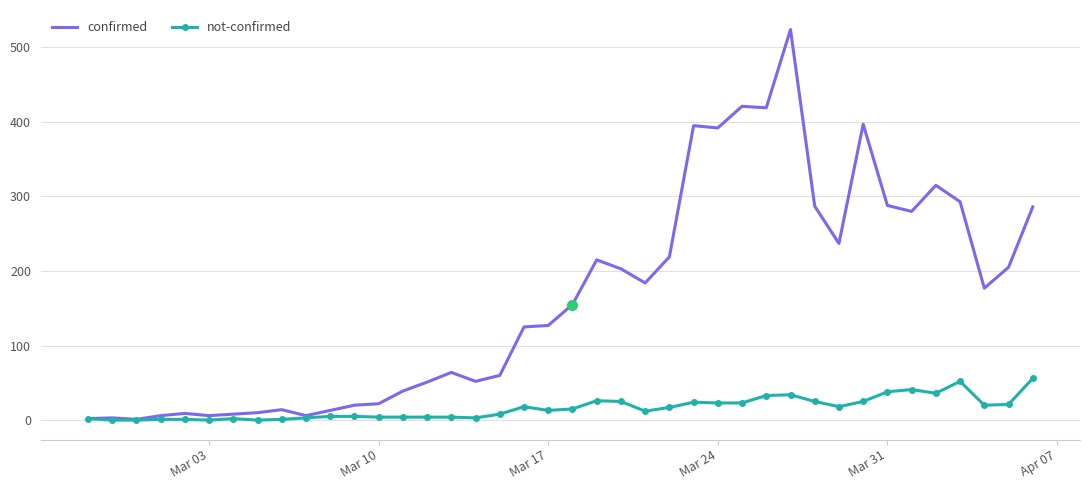

Which series has the largest range (max minus min)?

confirmed